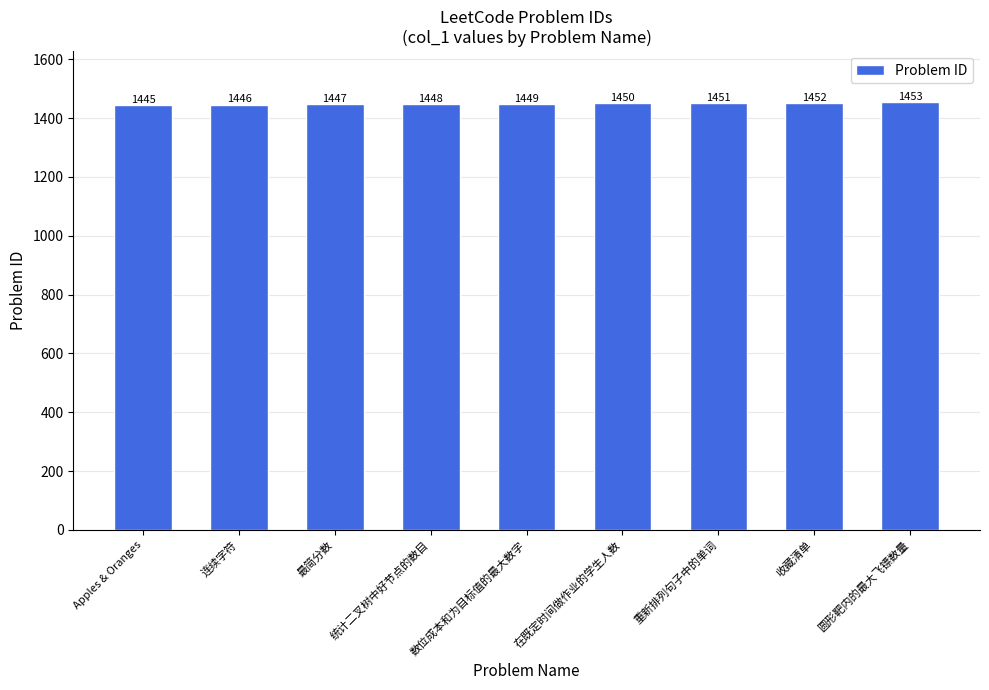

Does the chart contain stacked bars?

No